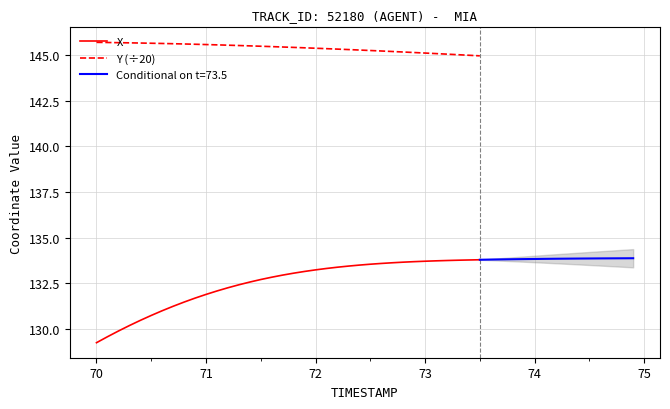

How many values in the Y (÷20) series exceed 145?

34